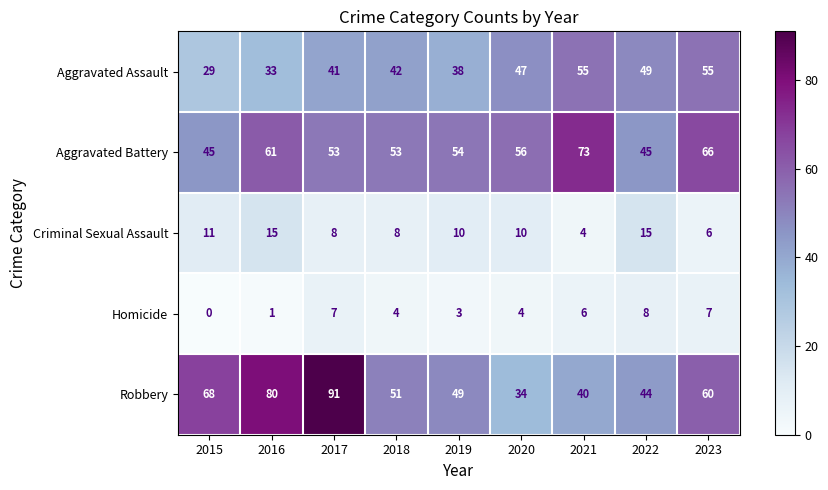

Rank the series by their maximum value, from lowest to highest.

Homicide, Criminal Sexual Assault, Aggravated Assault, Aggravated Battery, Robbery